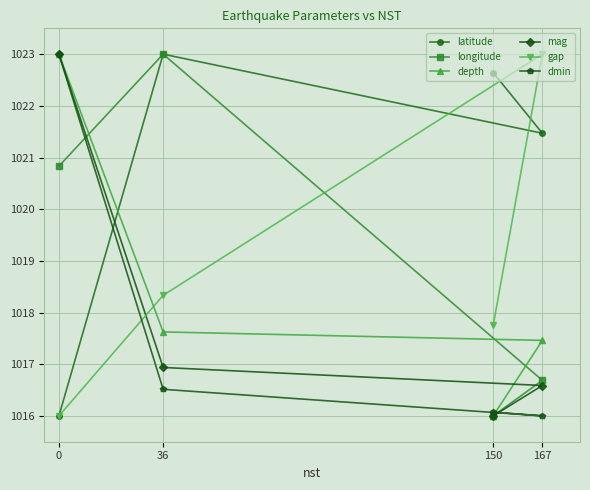

What is the maximum value for mag?

1023.0